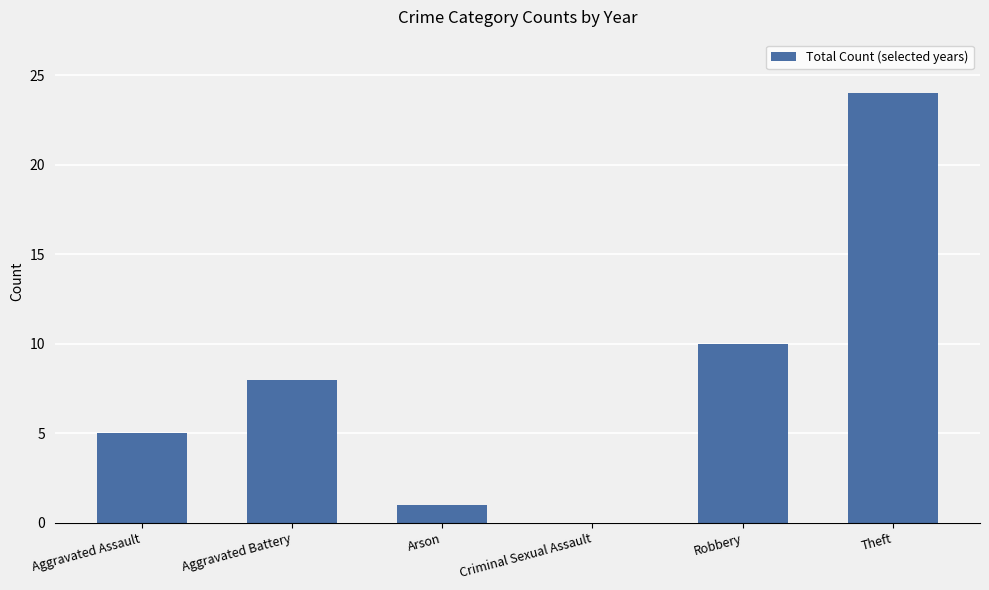

What is the greatest value displayed?

24